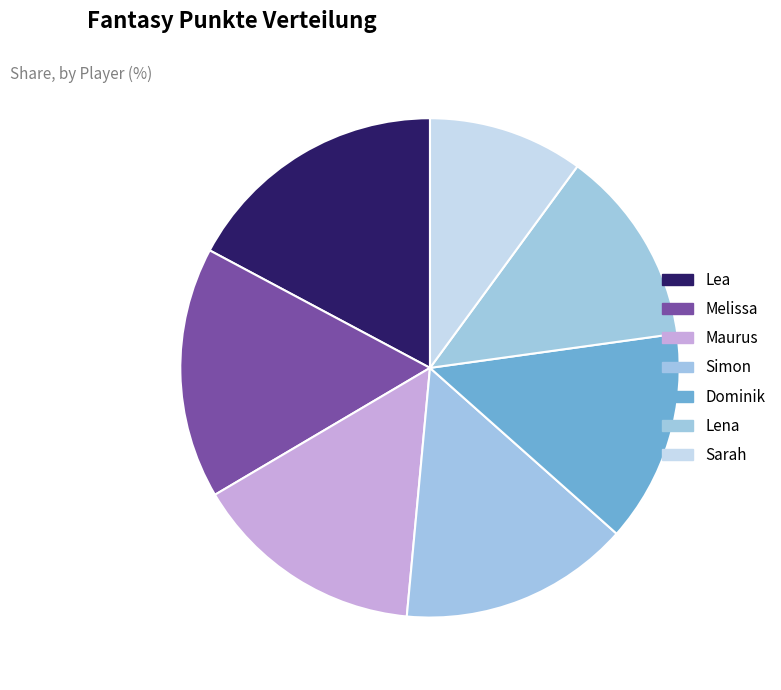

To the nearest percent, what portion does Maurus represent?

15%